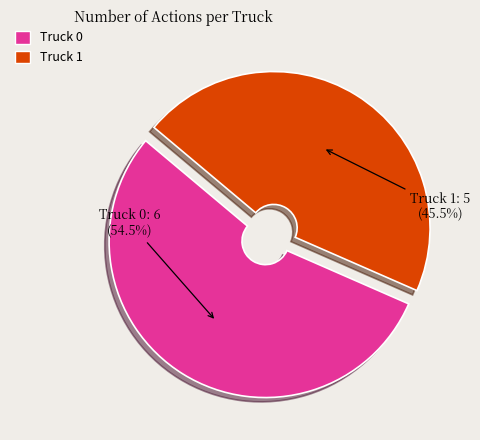

What percentage is NOT represented by Truck 1?

54.5%